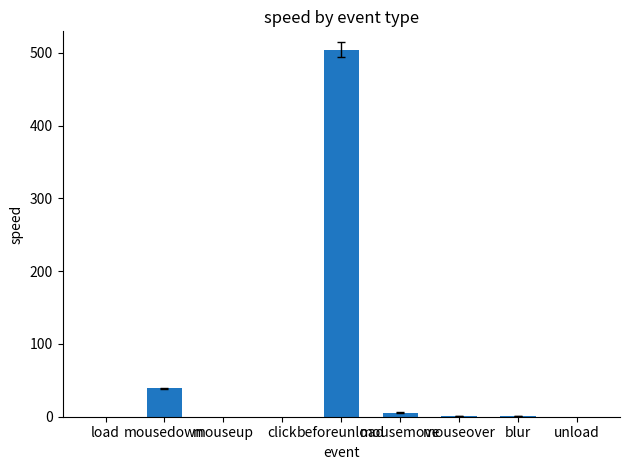

At which label is the value closest to 252?

mousedown